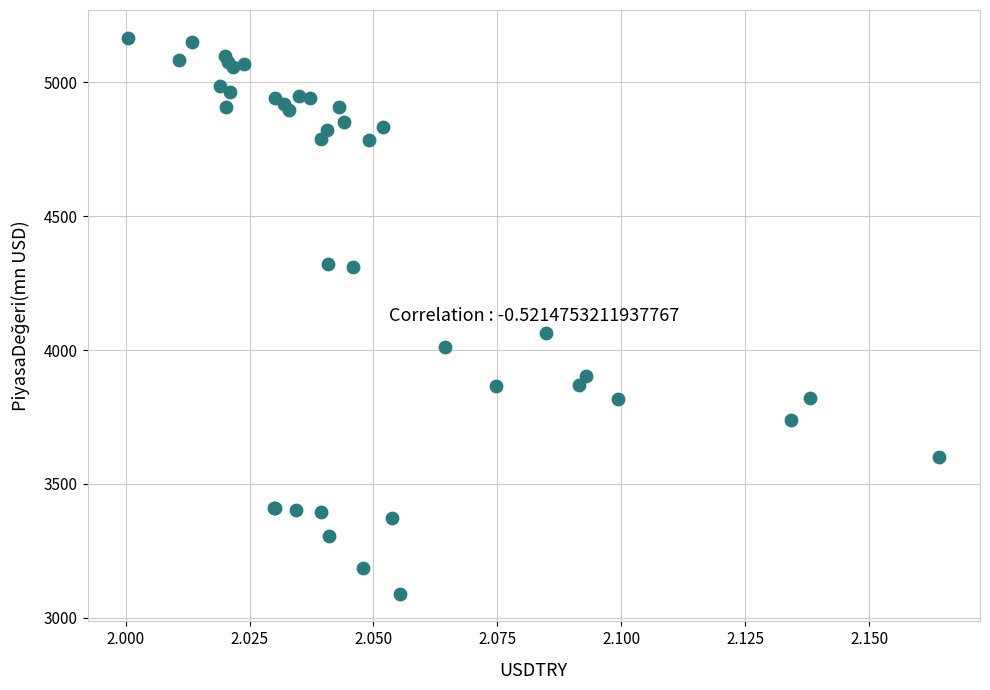

What Y value in the scatter plot is closest to 4128?

4064